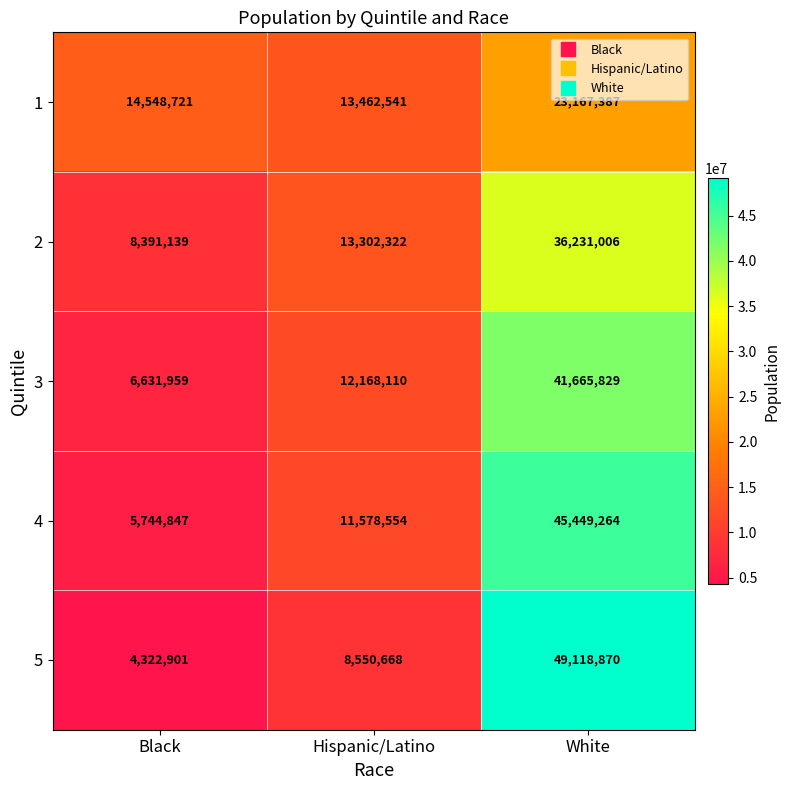

Which series has the largest total across all categories?

4